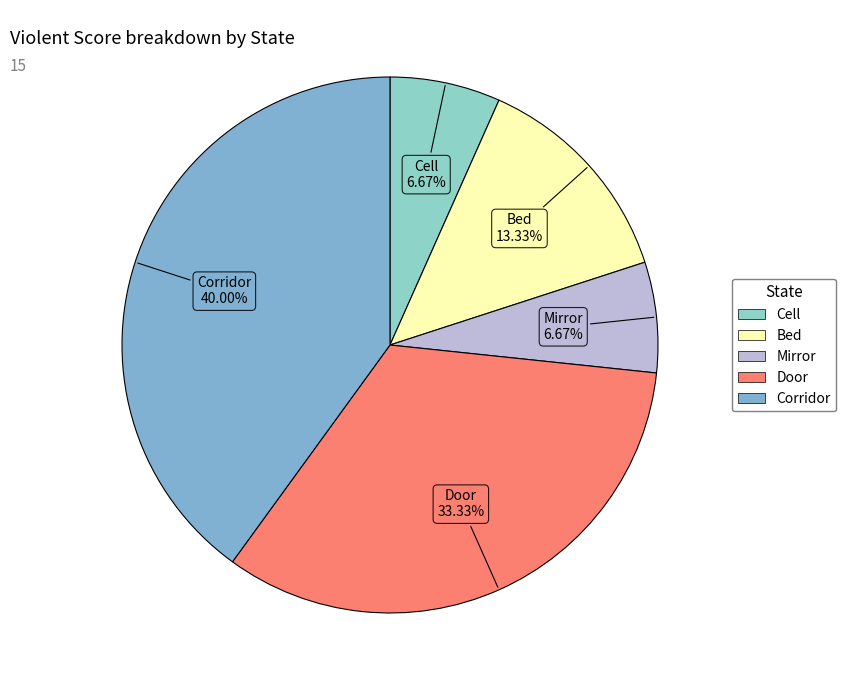

The Mirror slice represents 15% of the pie. True or false?

False